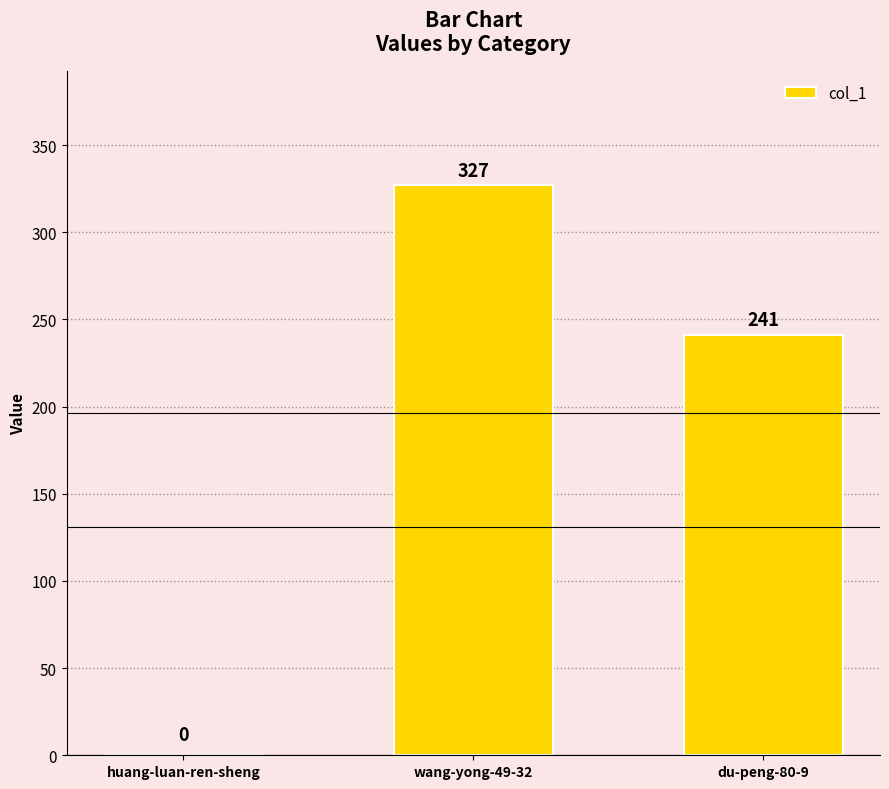

Are the bars grouped side by side (vs. stacked)?

No